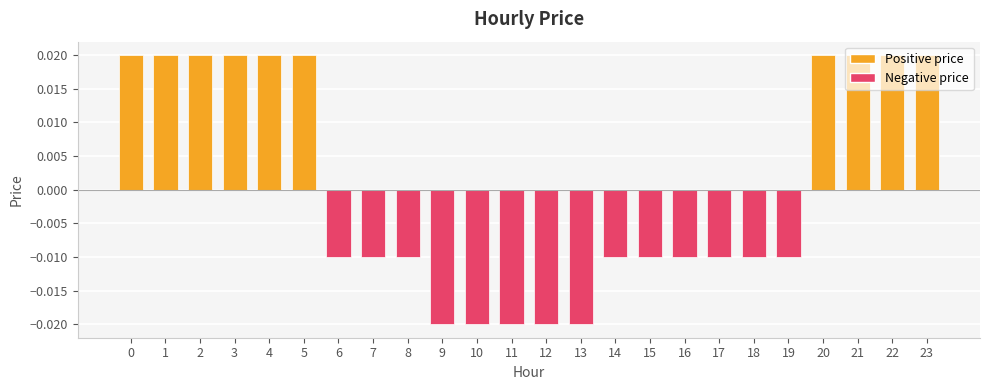

Does the chart contain stacked bars?

No